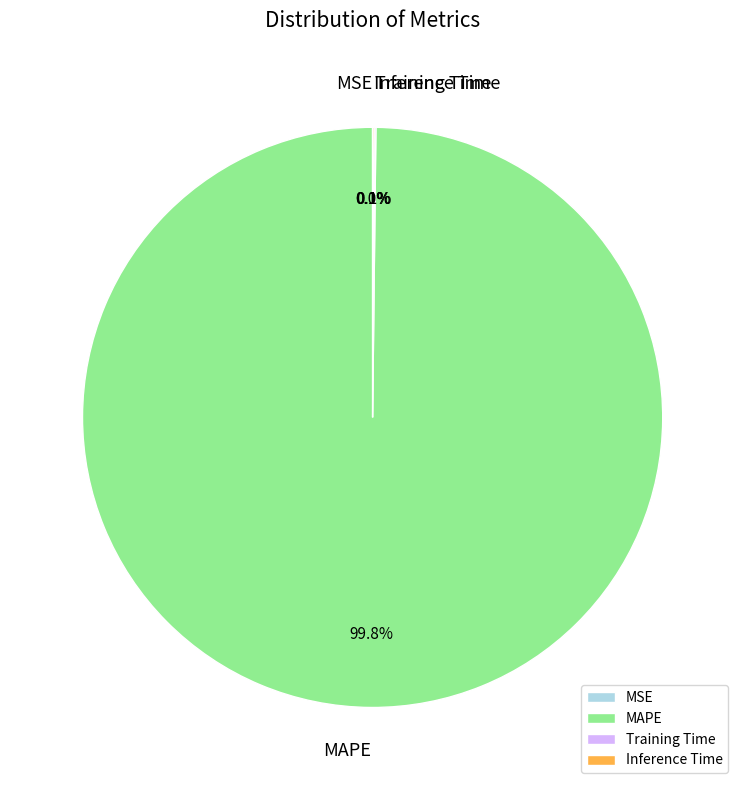

What is the largest slice in the pie chart?

MAPE